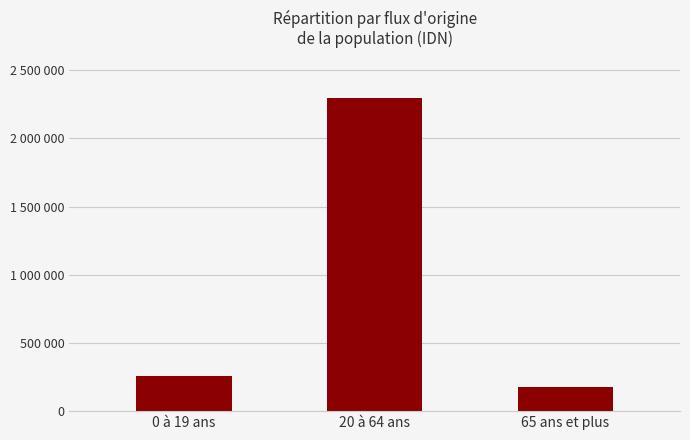

List the labels in order of value, largest first.

20 à 64 ans, 0 à 19 ans, 65 ans et plus